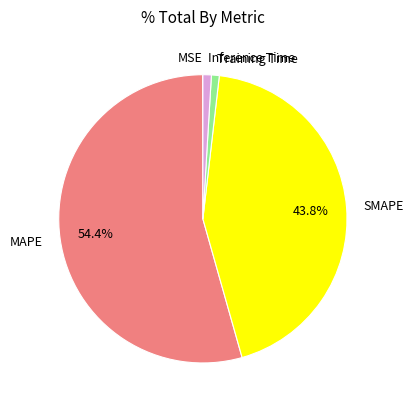

To the nearest percent, what is the difference between the largest and smallest slice percentages?

54%